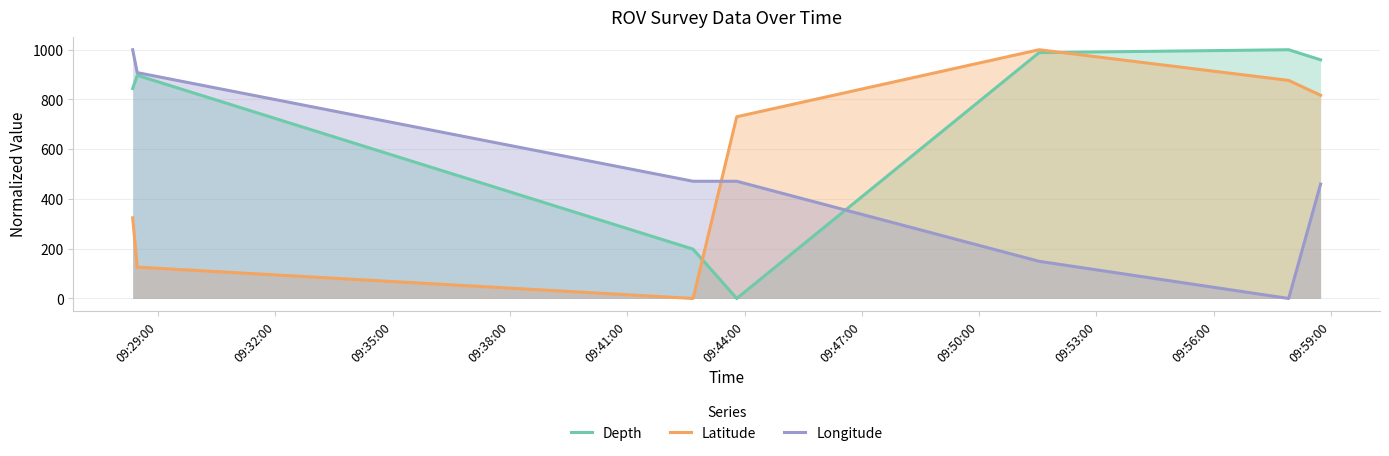

What is the maximum value shown in the chart?

1000.0